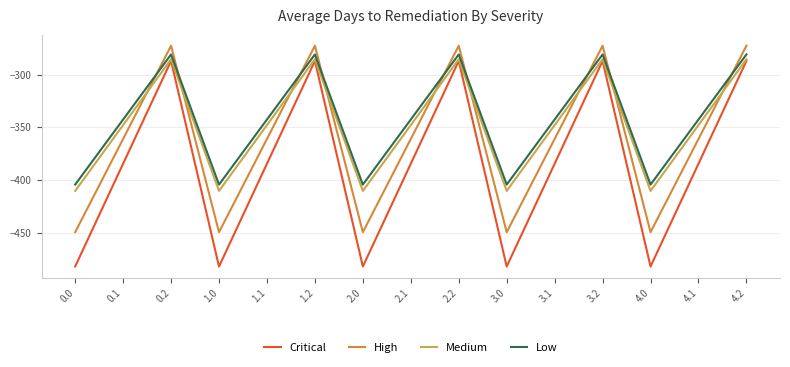

List the labels in order of Medium value, largest first.

0.2, 1.2, 2.2, 3.2, 4.2, 0.1, 1.1, 2.1, 3.1, 4.1, 0.0, 1.0, 2.0, 3.0, 4.0